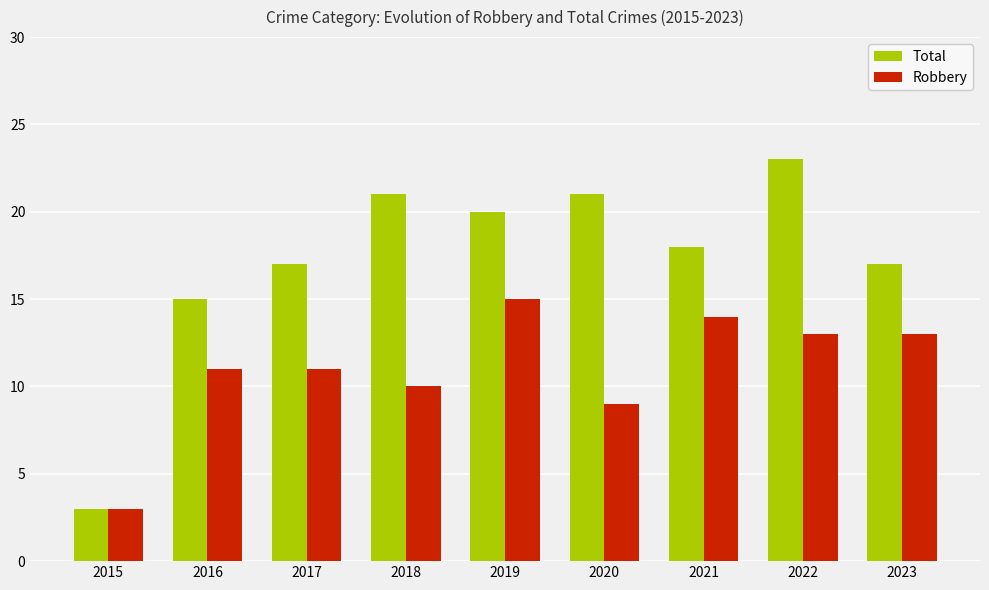

At which category is the sum across all series the highest?

2022